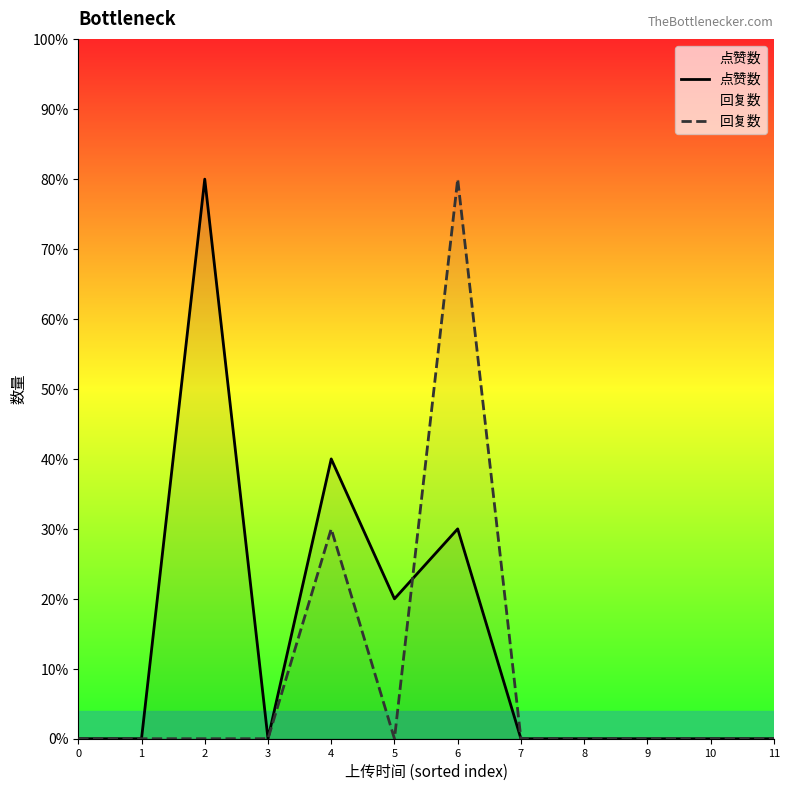

How many lines are shown in the chart?

2